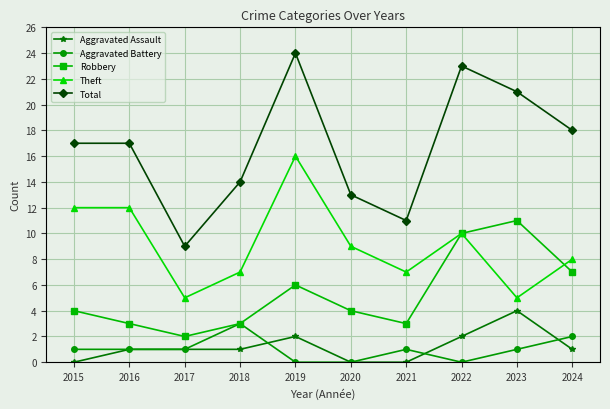

What is the maximum value for Total?

24